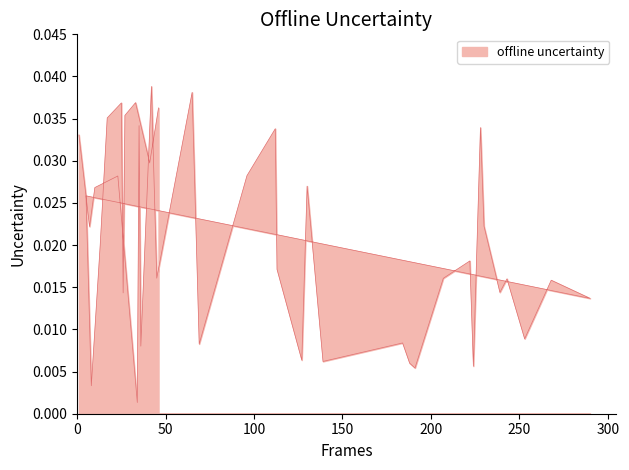

What position from the right is 35?

35